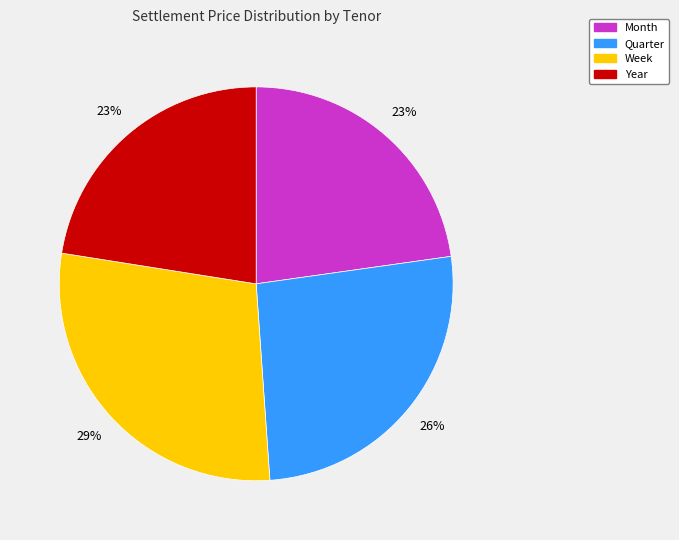

Is there any slice that represents more than half of the pie?

No